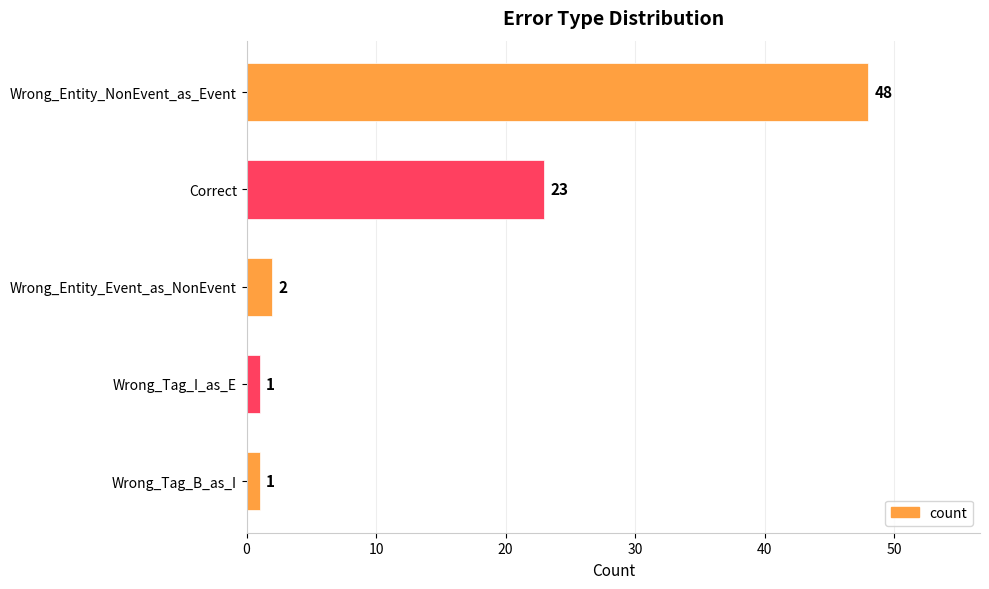

Where is the data nearest to the value 24?

Correct